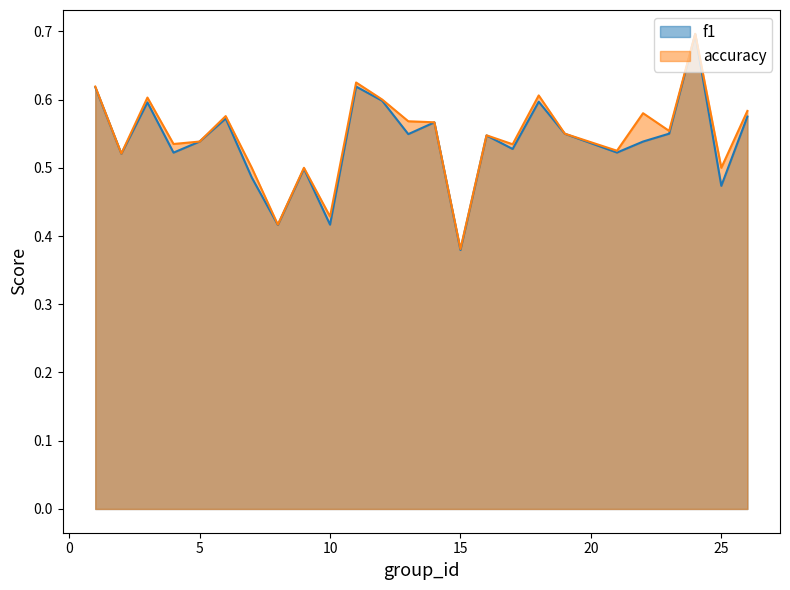

What are all the series names shown in the legend?

f1, accuracy